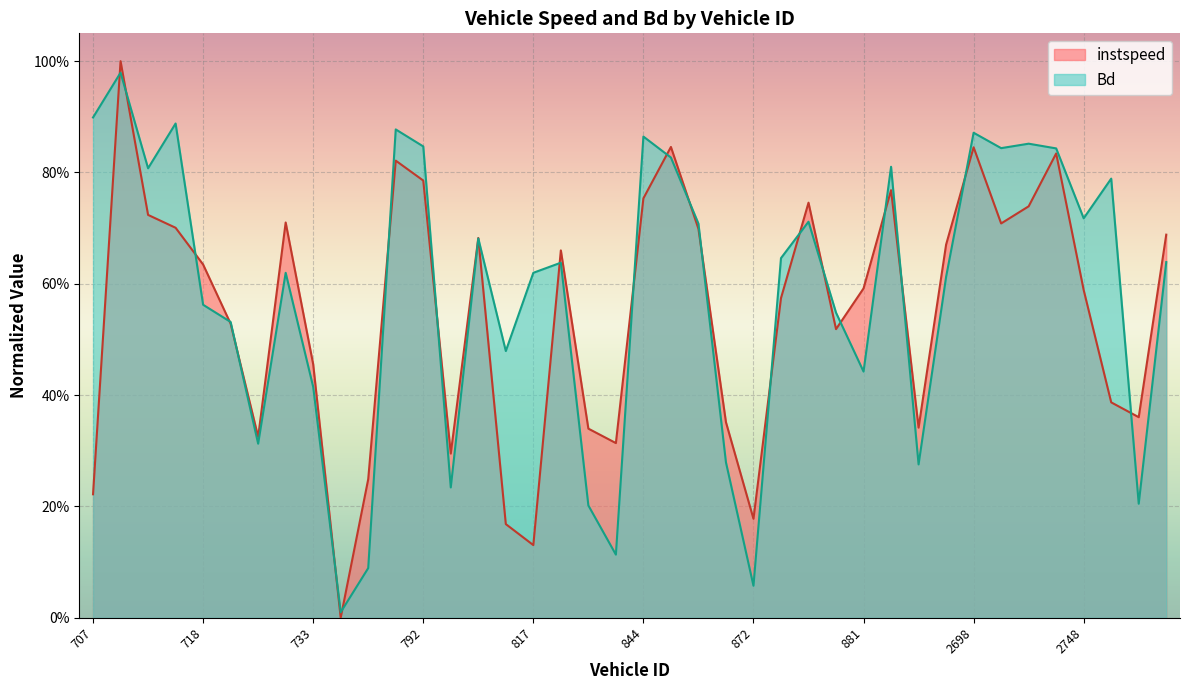

Which series has the largest total across all categories?

Bd